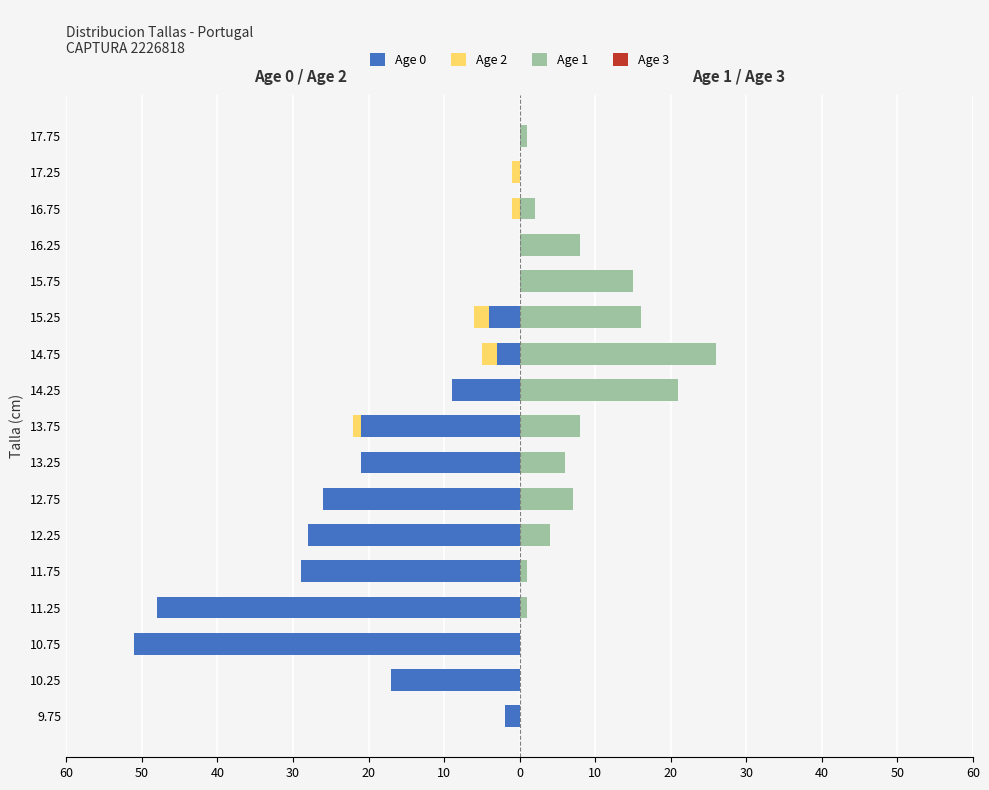

What are all the series names shown in the legend?

Age 0, Age 2, Age 1, Age 3